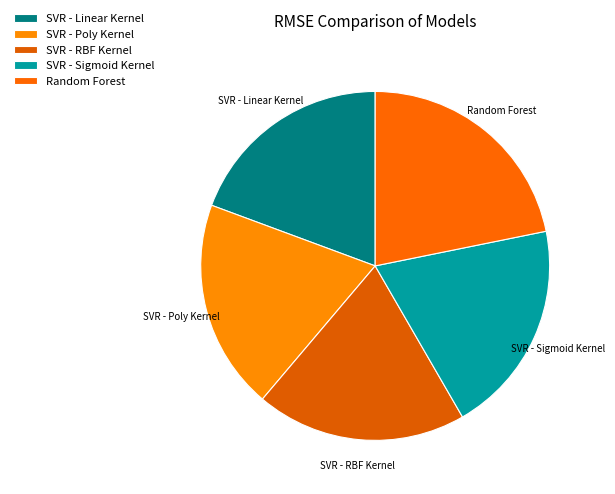

What is the ratio of the value at SVR - RBF Kernel to the value at SVR - Linear Kernel?

1.0